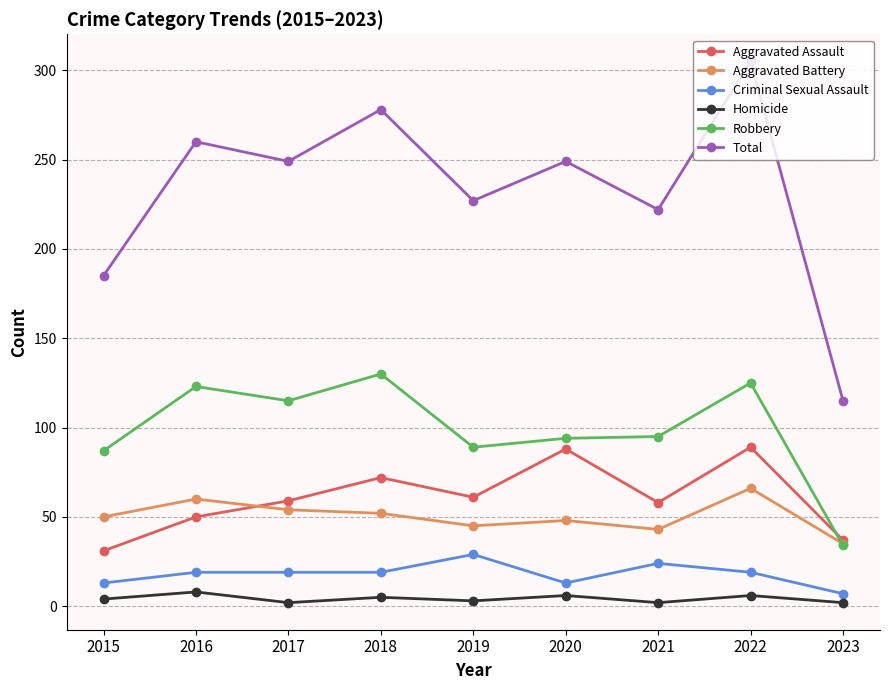

What is the maximum value for Aggravated Assault?

89